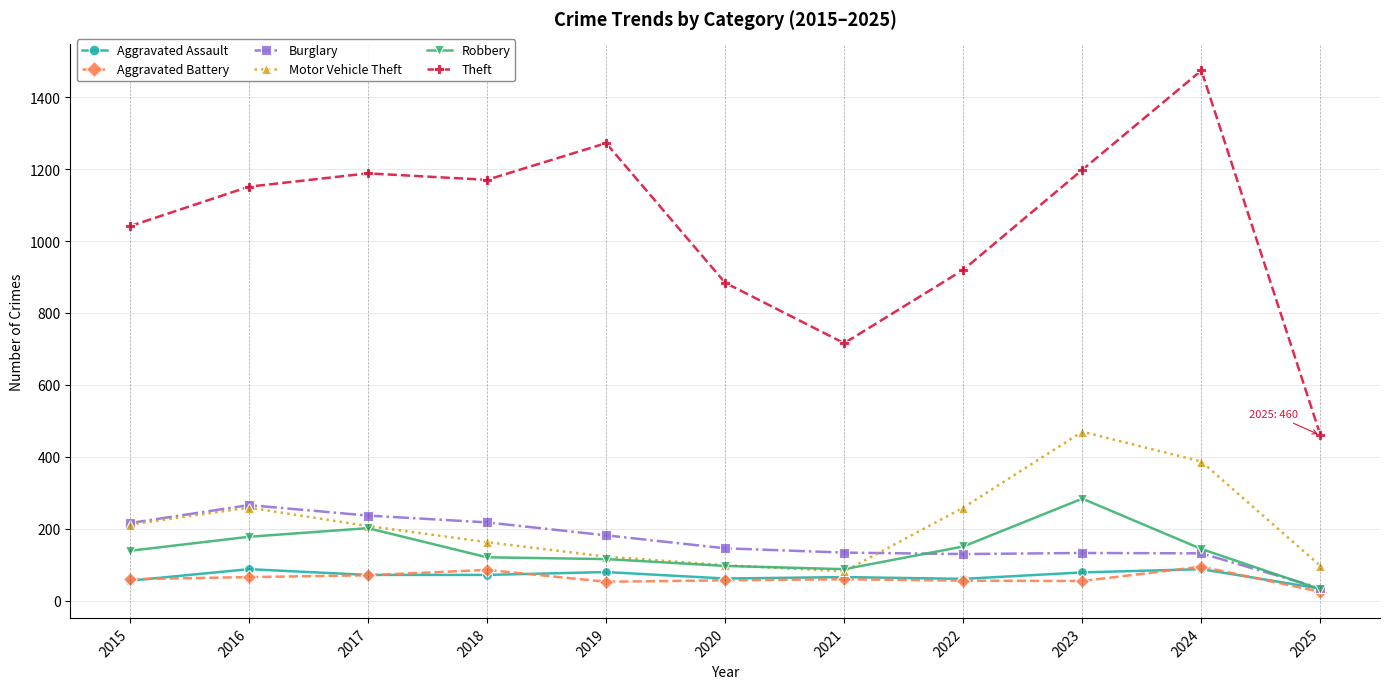

What is the greatest value displayed?

1474